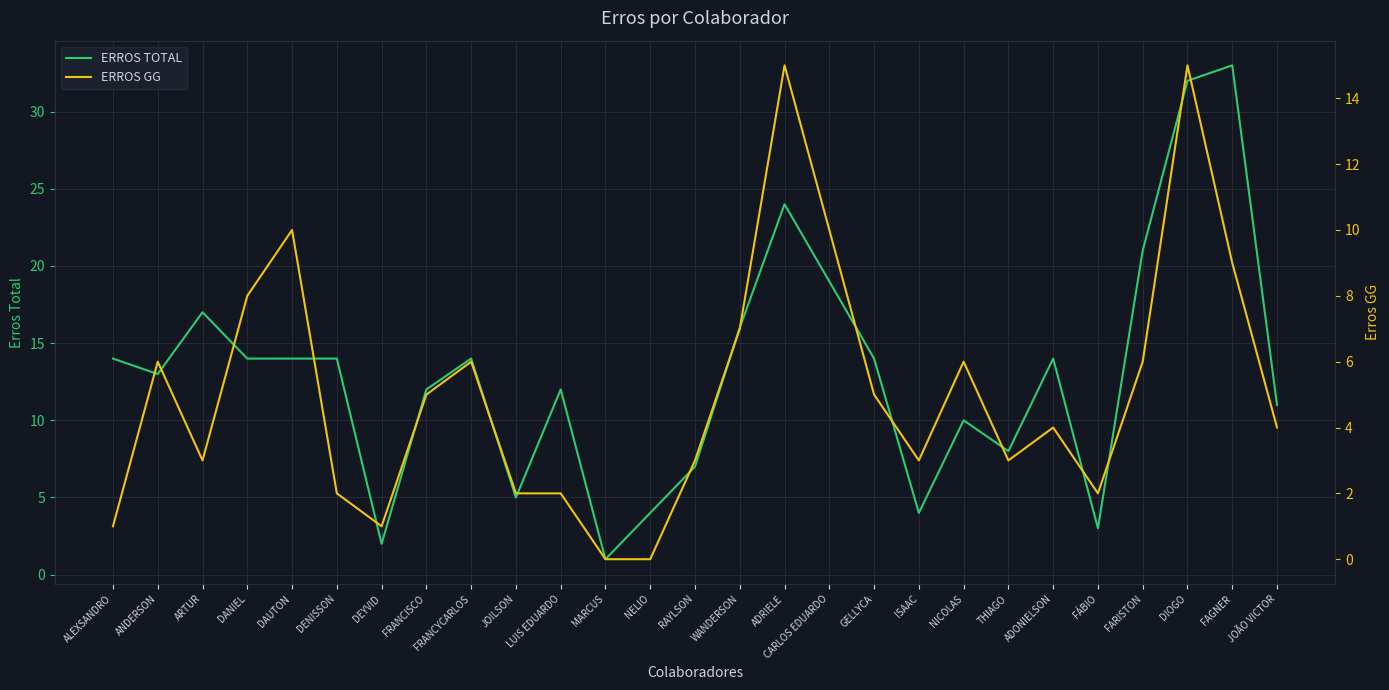

Reading right to left, what are all the values shown in this chart?

ERROS TOTAL: JOÃO VICTOR=11	FAGNER=33	DIOGO=32	FARISTON=21	FÁBIO=3	ADONIELSON=14	THIAGO=8	NICOLAS=10	ISAAC=4	GELLYCA=14	CARLOS EDUARDO=19	ADRIELE=24	WANDERSON=16	RAYLSON=7	NELIO=4	MARCUS=1	LUIS EDUARDO=12	JOILSON=5	FRANCYCARLOS=14	FRANCISCO=12	DEYVID=2	DENISSON=14	DAUTON=14	DANIEL=14	ARTUR=17	ANDERSON=13	ALEXSANDRO=14
ERROS GG: JOÃO VICTOR=4	FAGNER=9	DIOGO=15	FARISTON=6	FÁBIO=2	ADONIELSON=4	THIAGO=3	NICOLAS=6	ISAAC=3	GELLYCA=5	CARLOS EDUARDO=10	ADRIELE=15	WANDERSON=7	RAYLSON=3	NELIO=0	MARCUS=0	LUIS EDUARDO=2	JOILSON=2	FRANCYCARLOS=6	FRANCISCO=5	DEYVID=1	DENISSON=2	DAUTON=10	DANIEL=8	ARTUR=3	ANDERSON=6	ALEXSANDRO=1